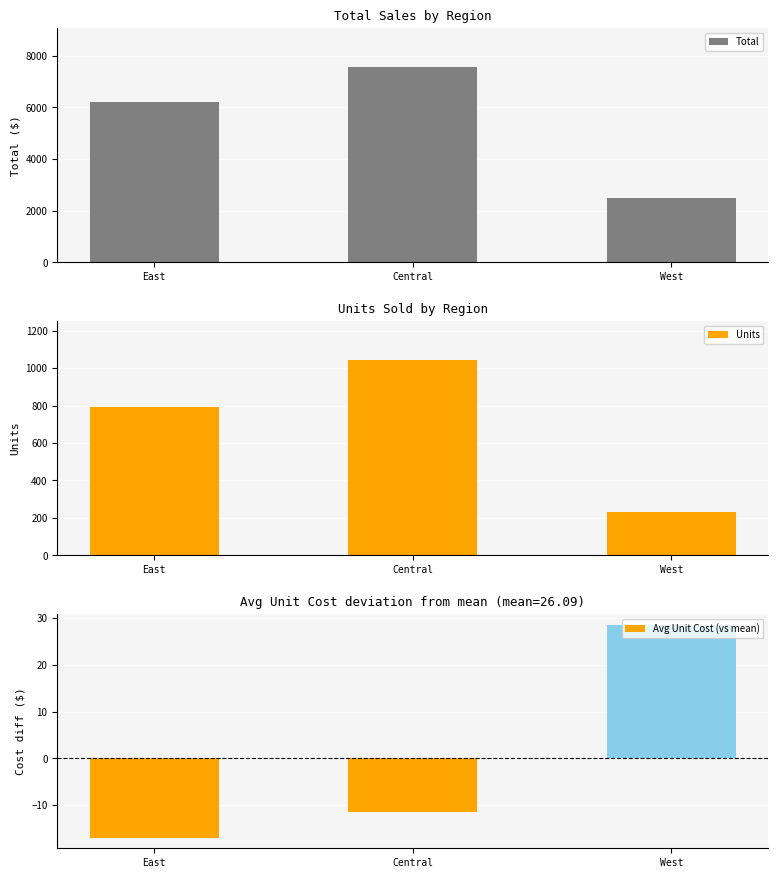

At which category is the sum across all series the highest?

Central